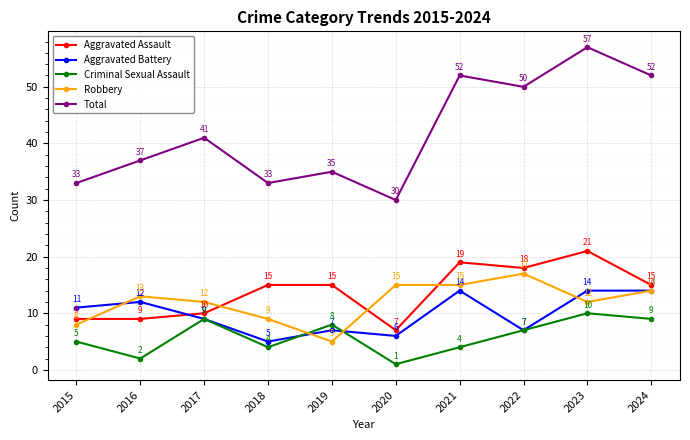

True or false: Aggravated Battery has a value of 6 at 2020.

True